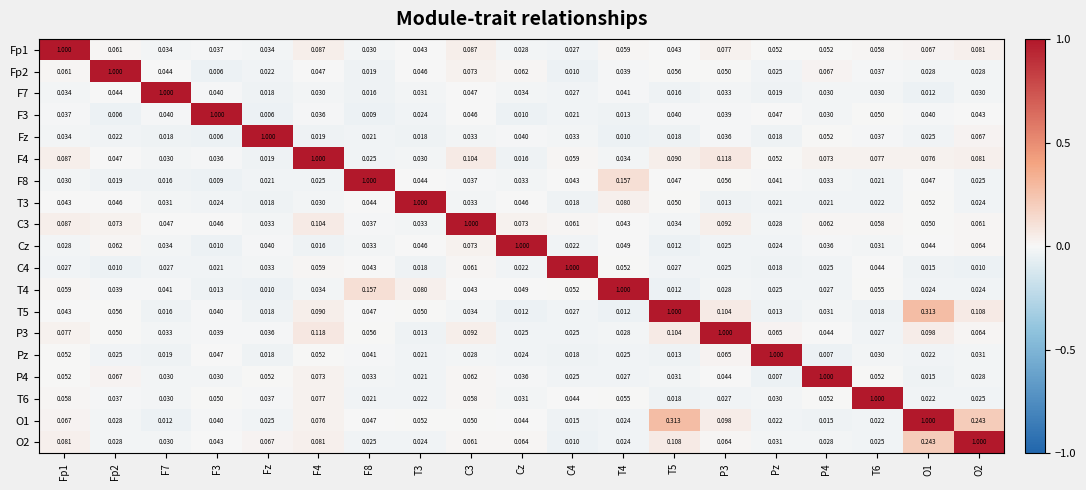

How many categories are shown in the chart?

19